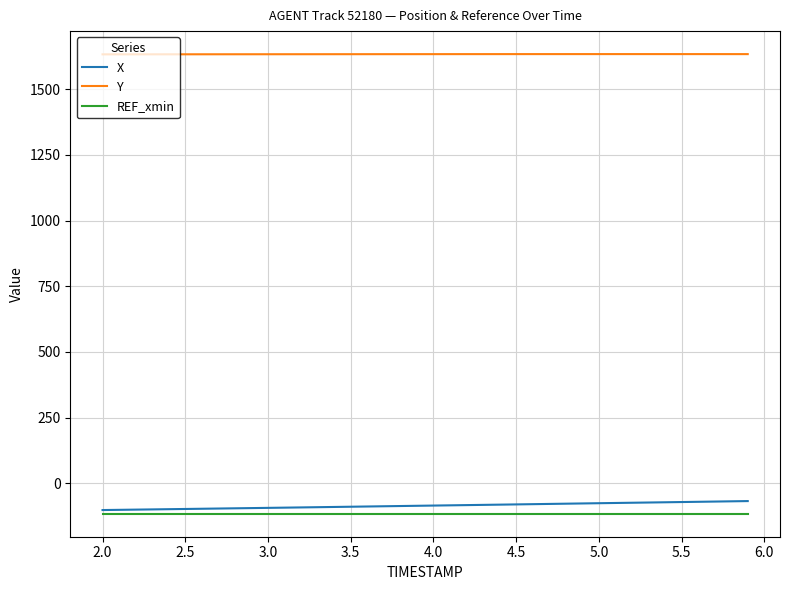

What is the average value of the X series?

-85.4